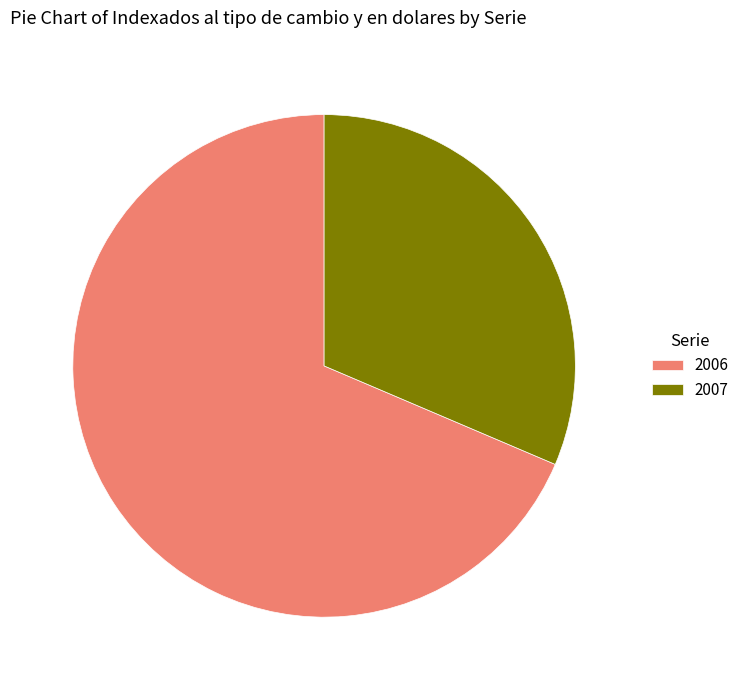

What is the smallest slice in the pie chart?

2007